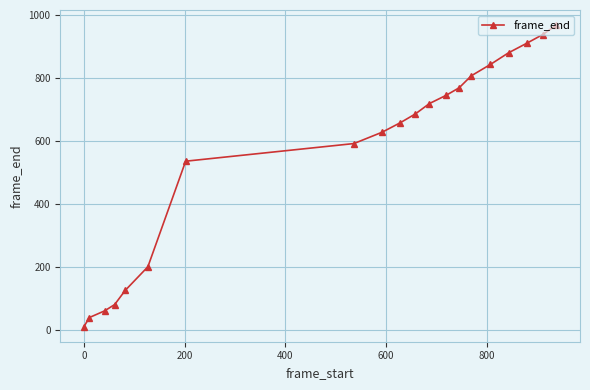

How many data points does each series have?

20